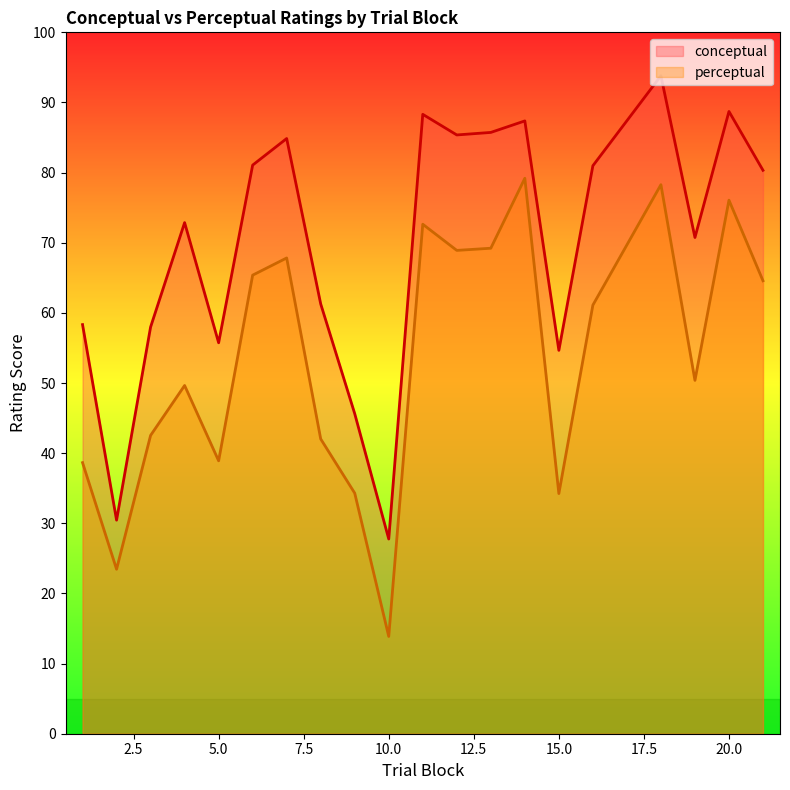

Is it true that perceptual equals 64.6 at 21?

True